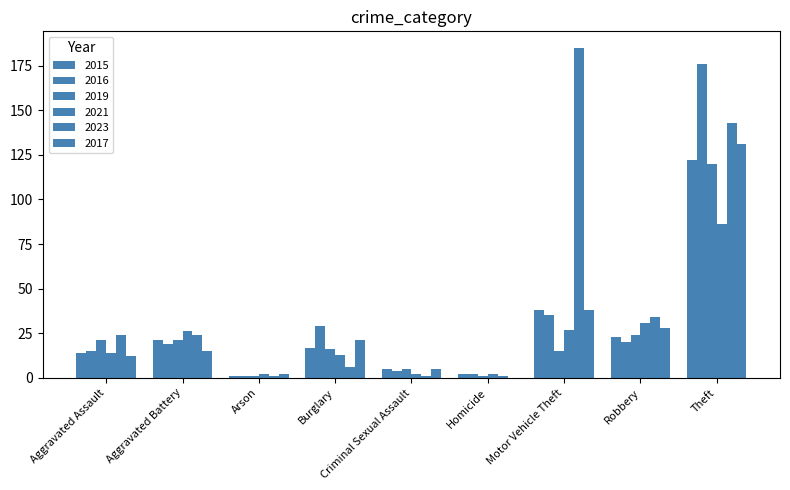

Are the bars grouped side by side (vs. stacked)?

Yes